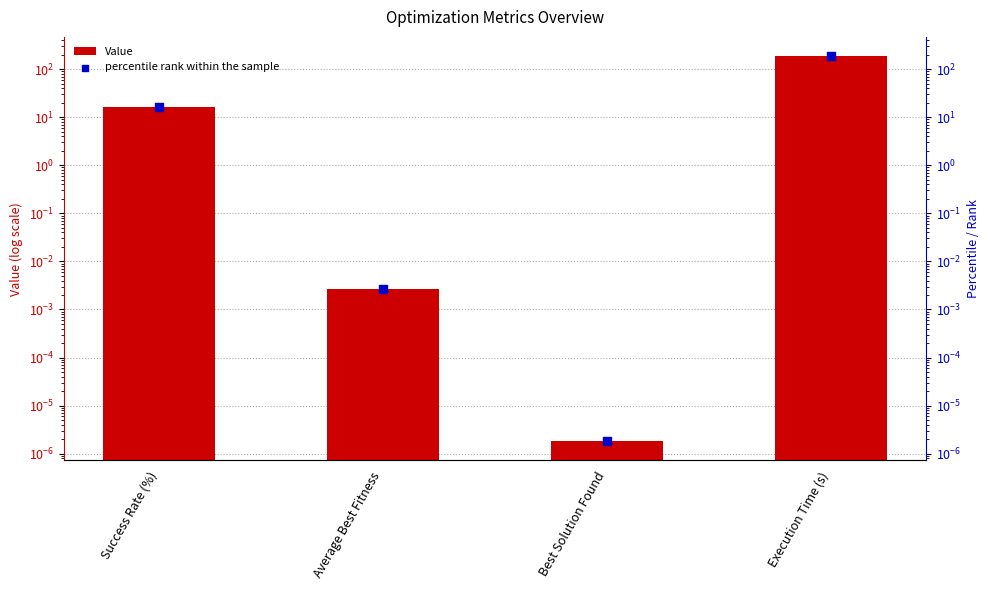

What are all the series names shown in the legend?

Value, percentile rank within the sample